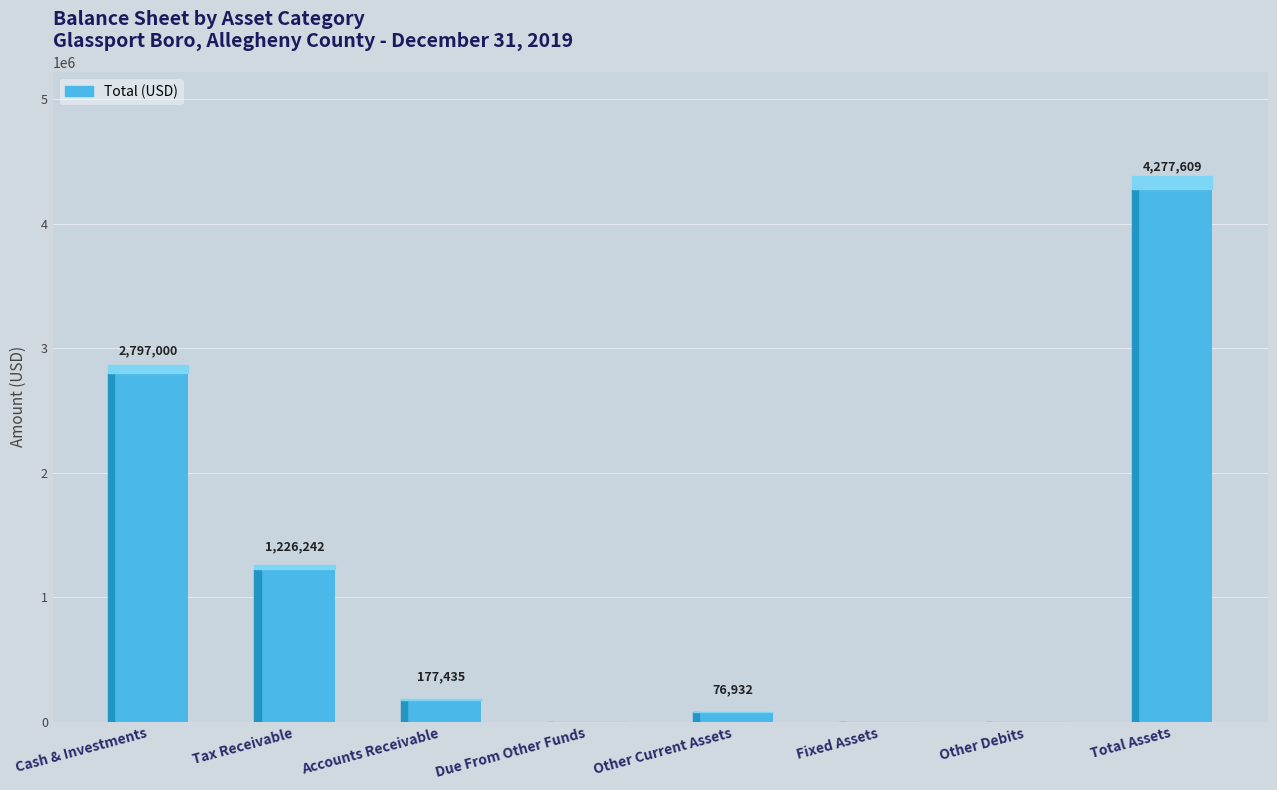

What is the maximum value shown in the chart?

4277609